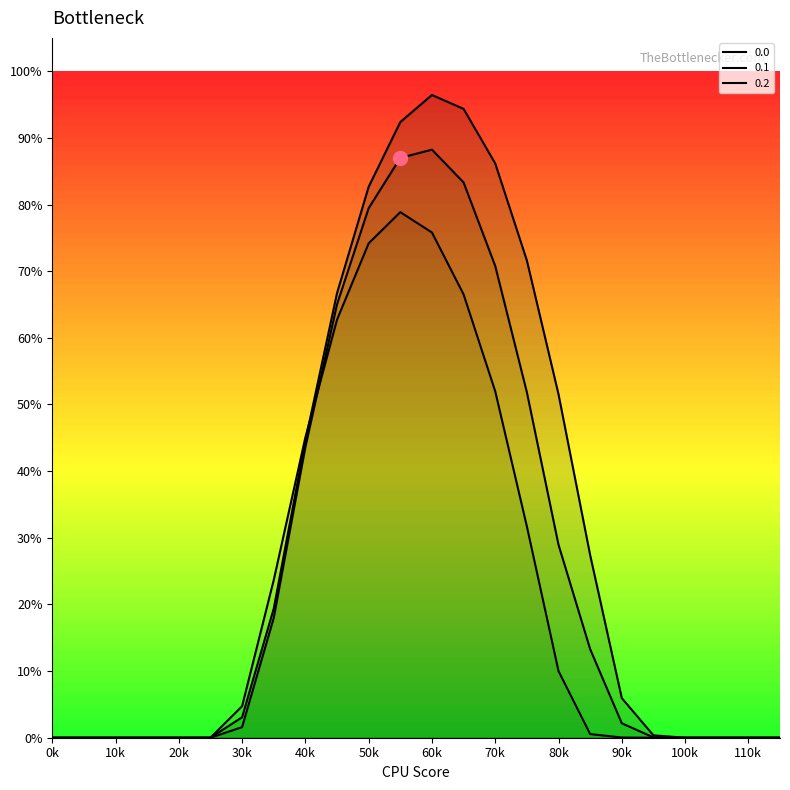

What is the value of the 0.1 point at the 20th from the left?

0.5